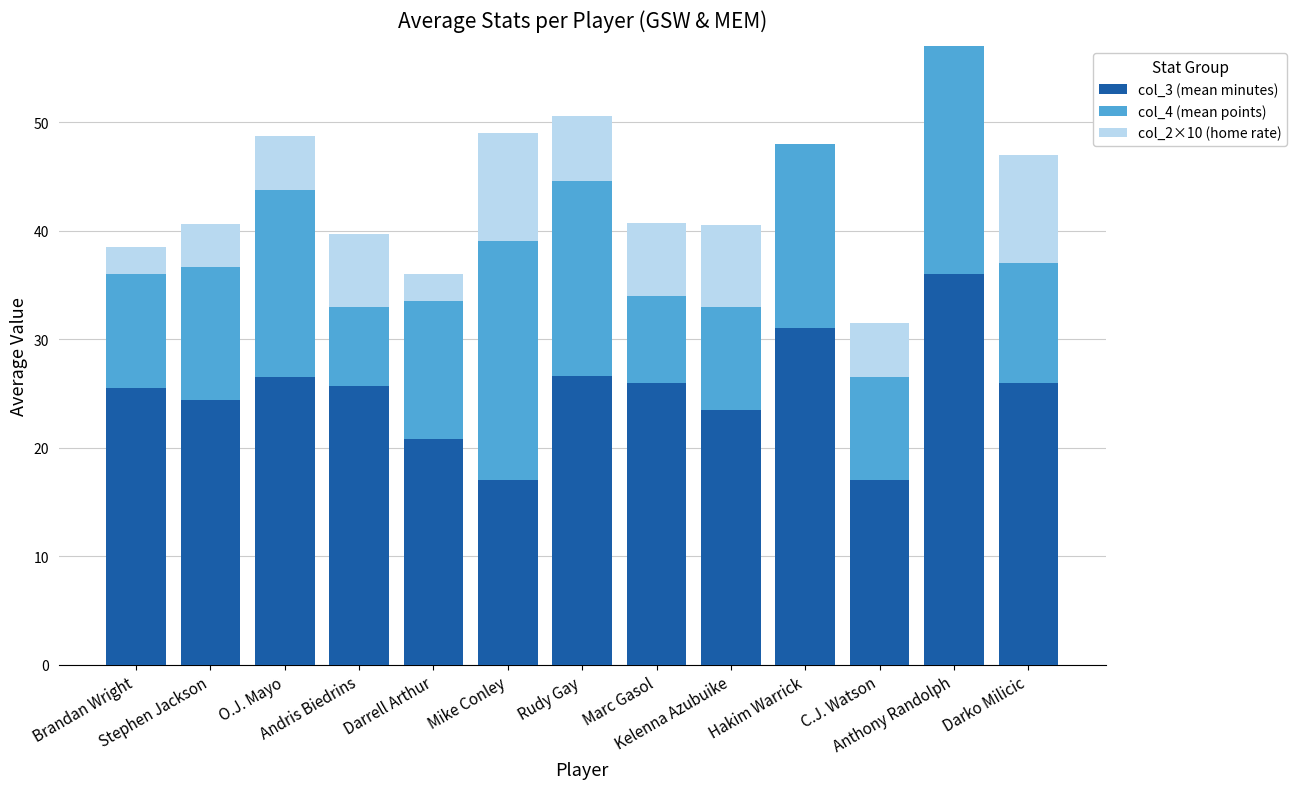

At how many categories does at least one series exceed 16?

13